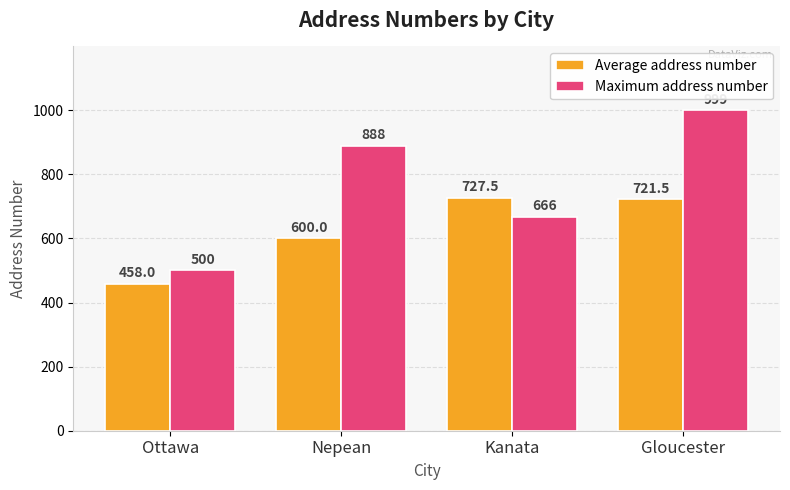

Are the bars grouped side by side (vs. stacked)?

Yes